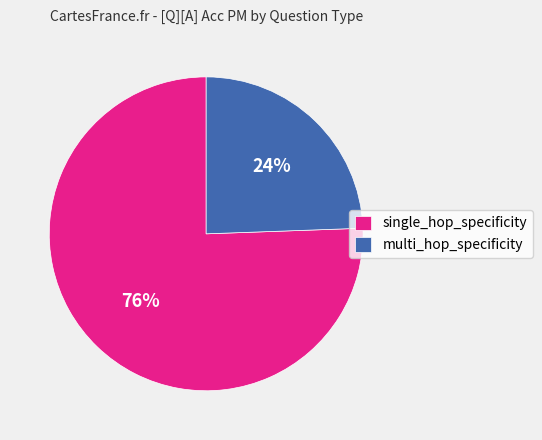

Is there a majority slice in this chart?

Yes